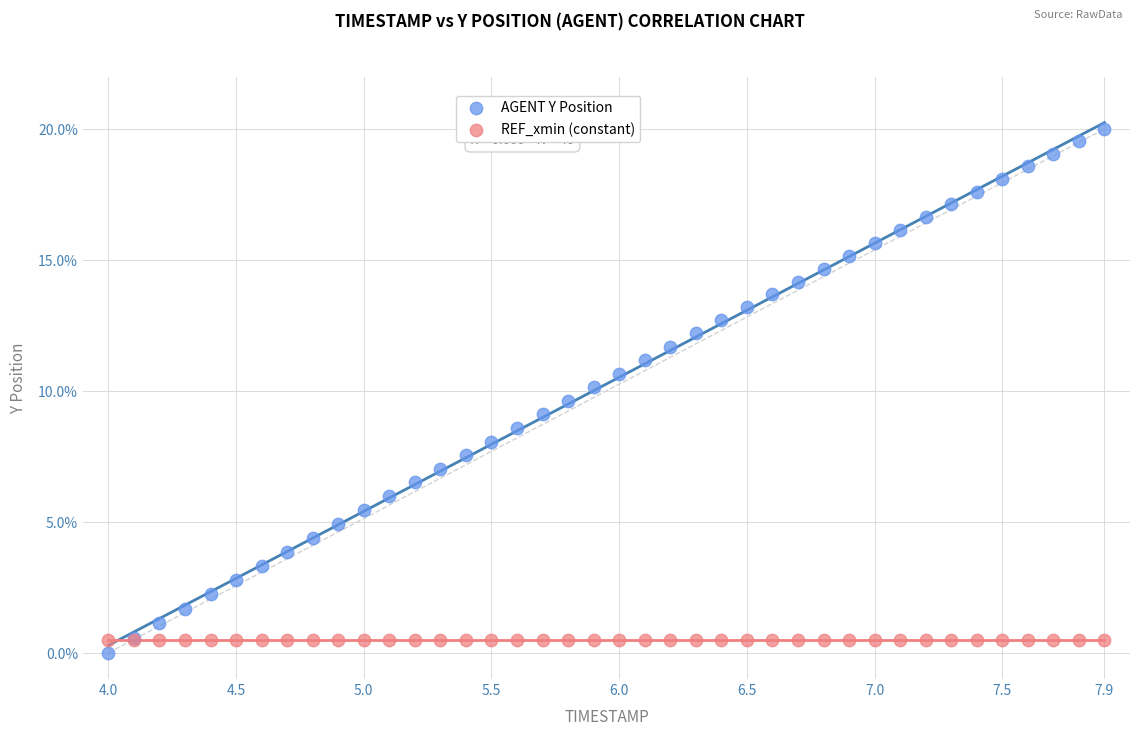

Which series reaches the minimum Y coordinate?

AGENT Y Position